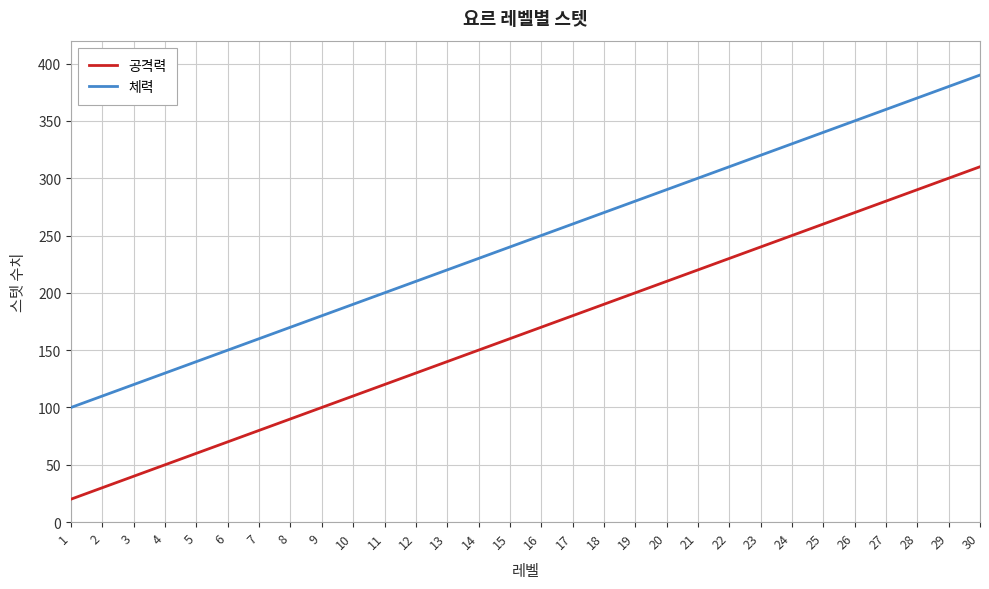

Reading left to right, transcribe all the data shown in this chart.

공격력: 1=20	2=30	3=40	4=50	5=60	6=70	7=80	8=90	9=100	10=110	11=120	12=130	13=140	14=150	15=160	16=170	17=180	18=190	19=200	20=210	21=220	22=230	23=240	24=250	25=260	26=270	27=280	28=290	29=300	30=310
체력: 1=100	2=110	3=120	4=130	5=140	6=150	7=160	8=170	9=180	10=190	11=200	12=210	13=220	14=230	15=240	16=250	17=260	18=270	19=280	20=290	21=300	22=310	23=320	24=330	25=340	26=350	27=360	28=370	29=380	30=390